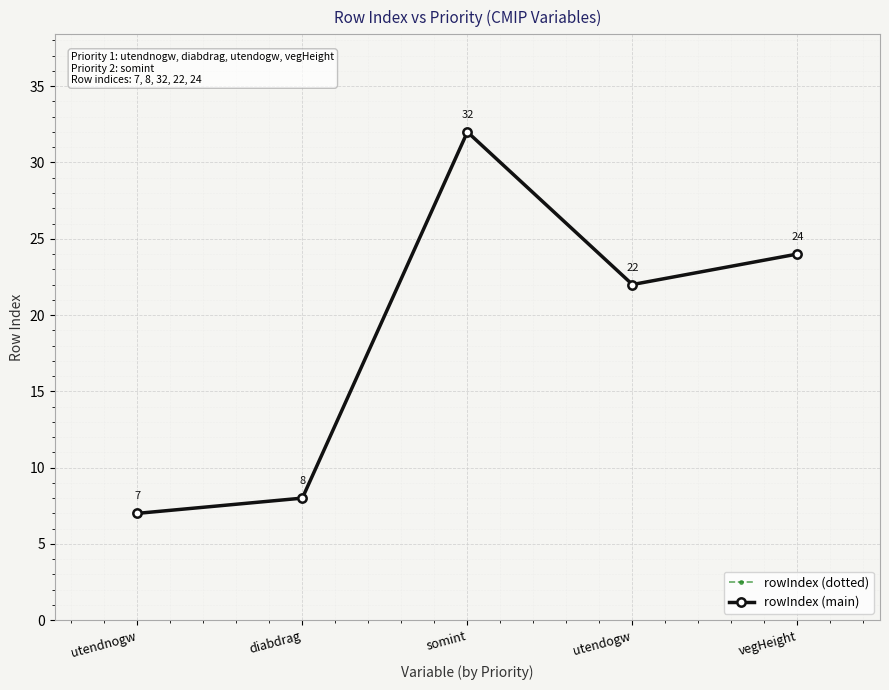

Is this an area chart (filled region under the line)?

No